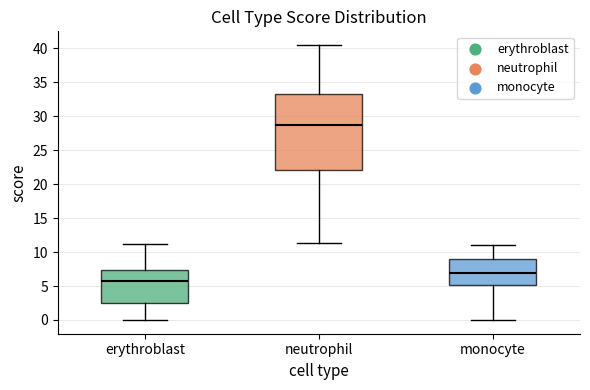

Reading left to right, read every box against the y-axis: the position of its median line, the range the box covers, and the ends of its whiskers. The values are not printed on the chart, so give them approximately, as read against the axis.

erythroblast: median 5.5, box 2.5 to 7.5, whiskers 0.0 to 11.0
neutrophil: median 28.5, box 22.0 to 33.0, whiskers 11.5 to 40.5
monocyte: median 7.0, box 5.0 to 9.0, whiskers 0.0 to 11.0